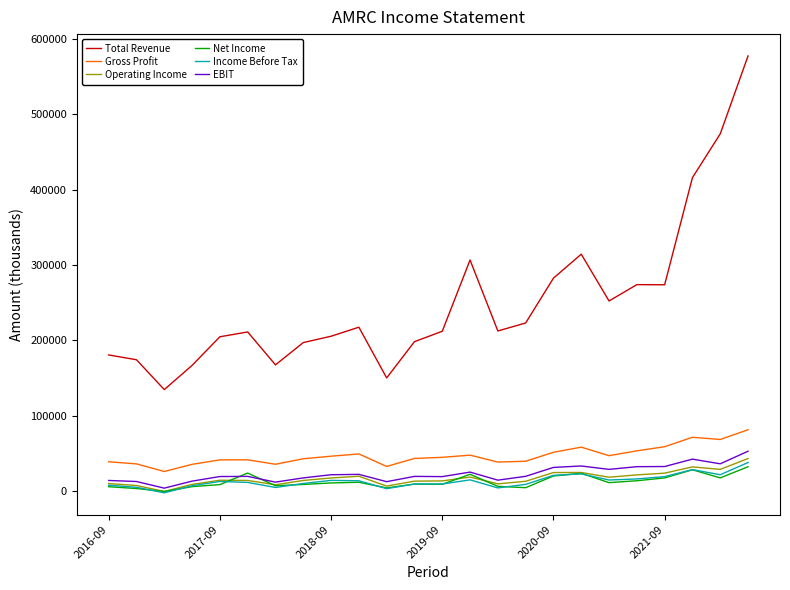

What are all the series names shown in the legend?

Total Revenue, Gross Profit, Operating Income, Net Income, Income Before Tax, EBIT